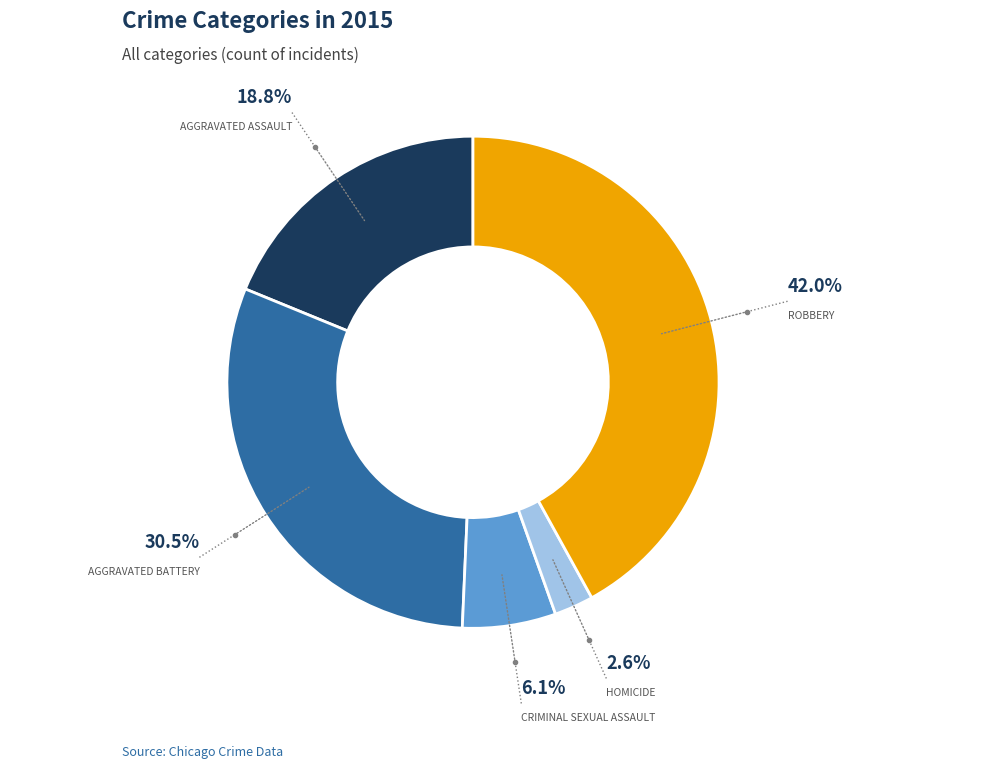

Is there any slice that represents more than half of the pie?

No